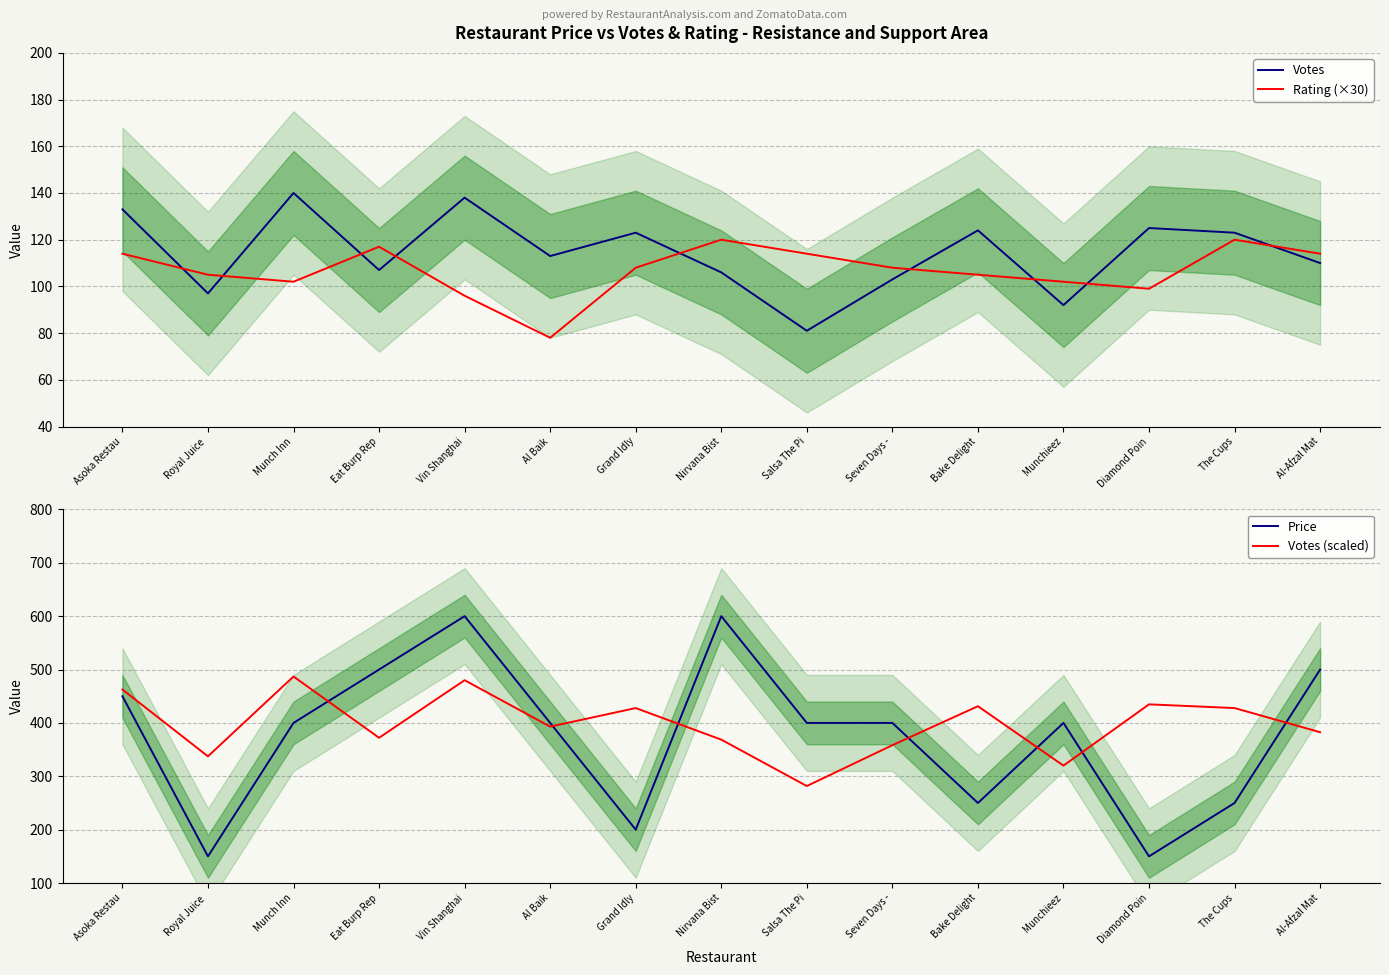

Is the value of Price at Salsa The Pi greater than the value of Rating (×30) at Asoka Restau?

Yes